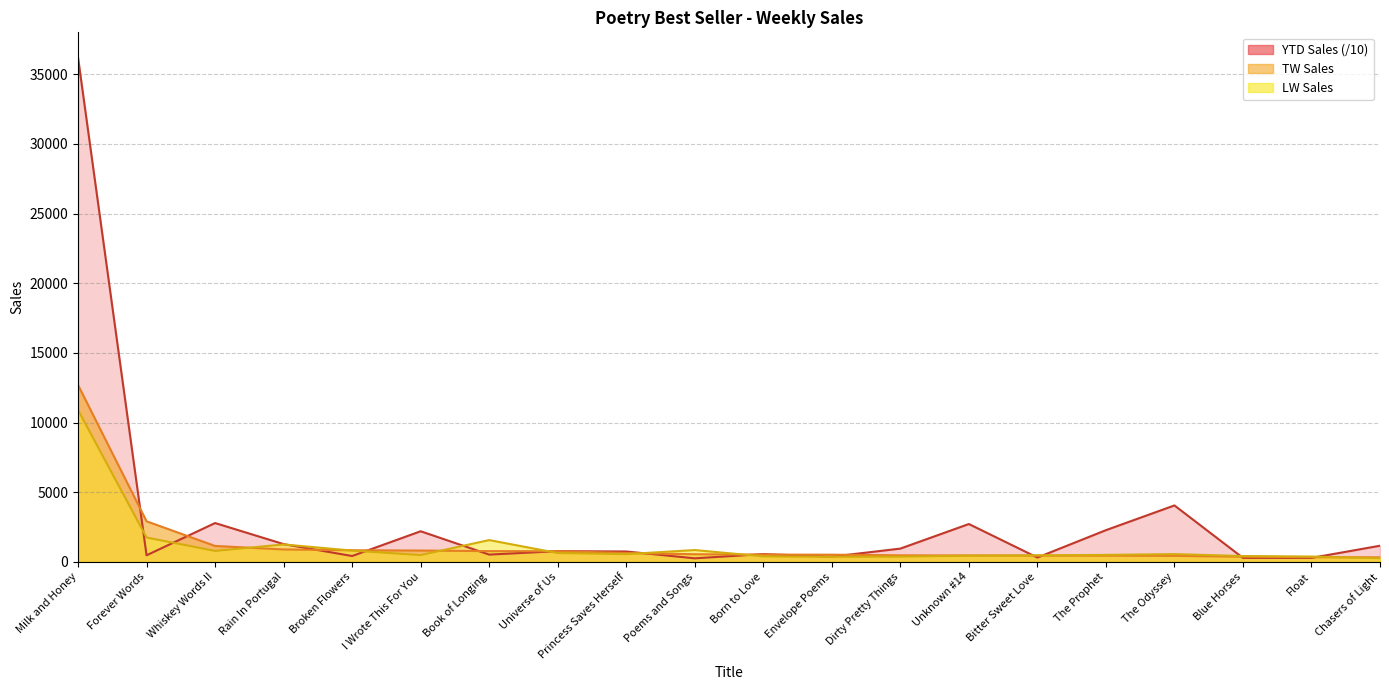

At which category does the chart reach its minimum across all series?

Poems and Songs